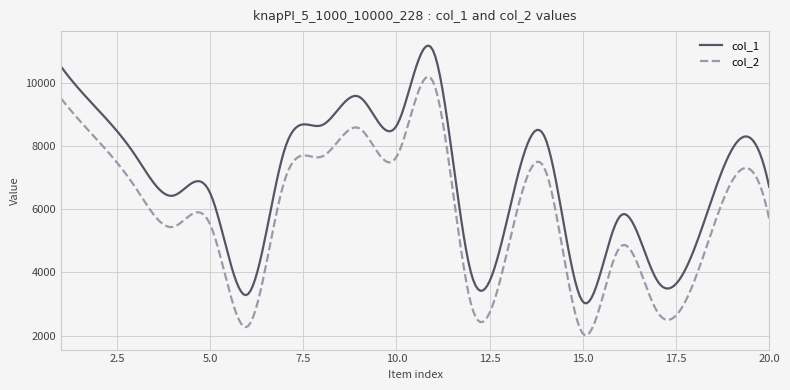

Which series has the largest total across all categories?

col_1